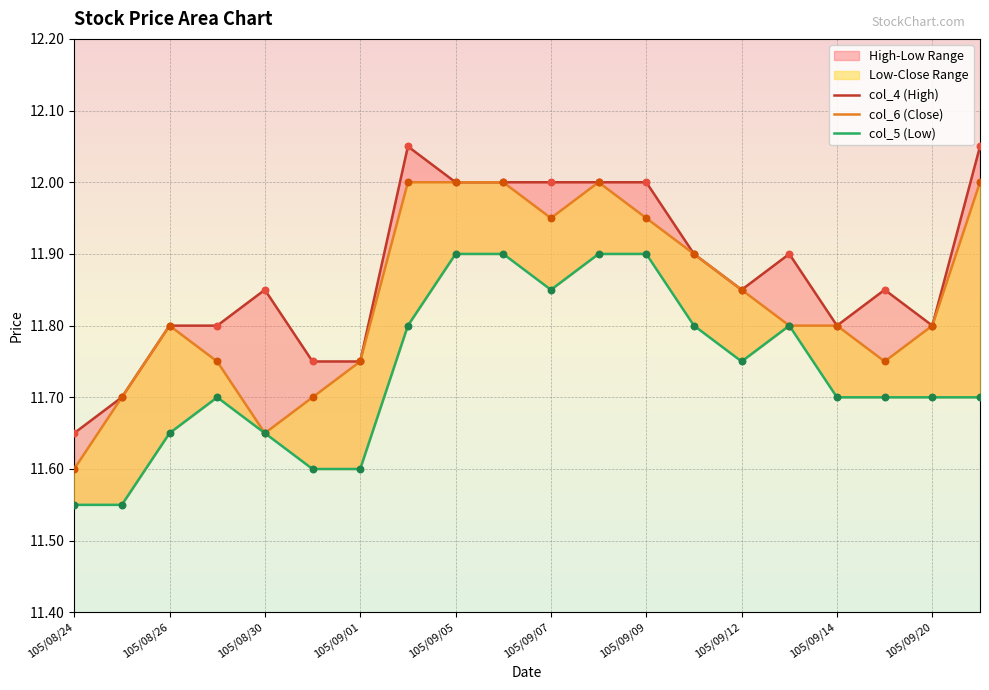

Which series reaches the maximum Y coordinate?

col_4 (High)